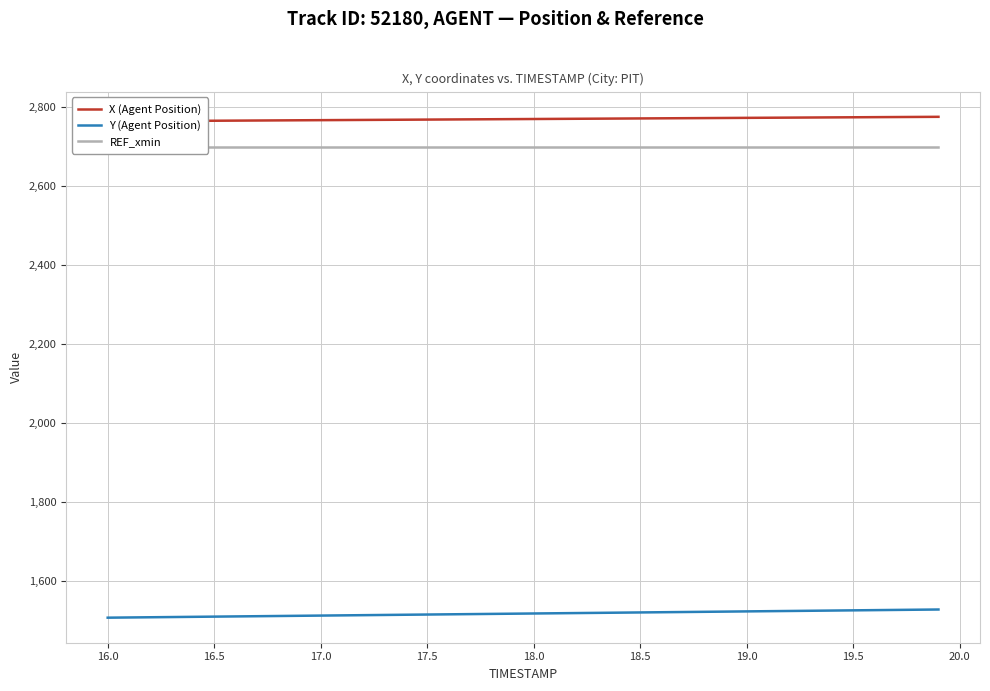

True or false: X (Agent Position) has more than 2 interior local peaks.

False